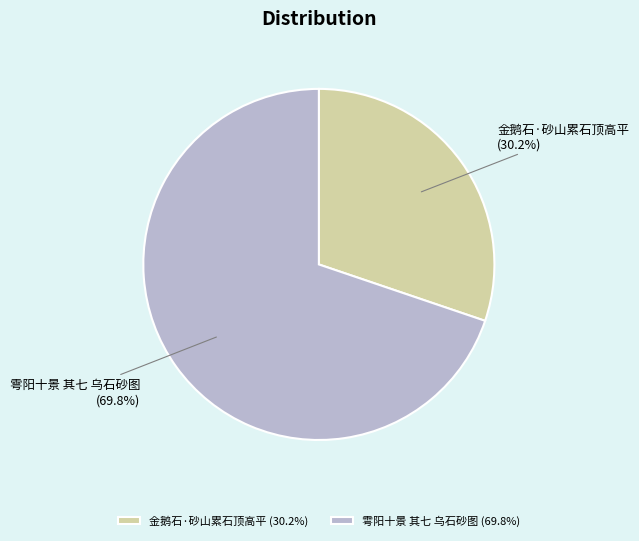

Is it true that 雩阳十景 其七 乌石砂图 is 70% of the pie?

True